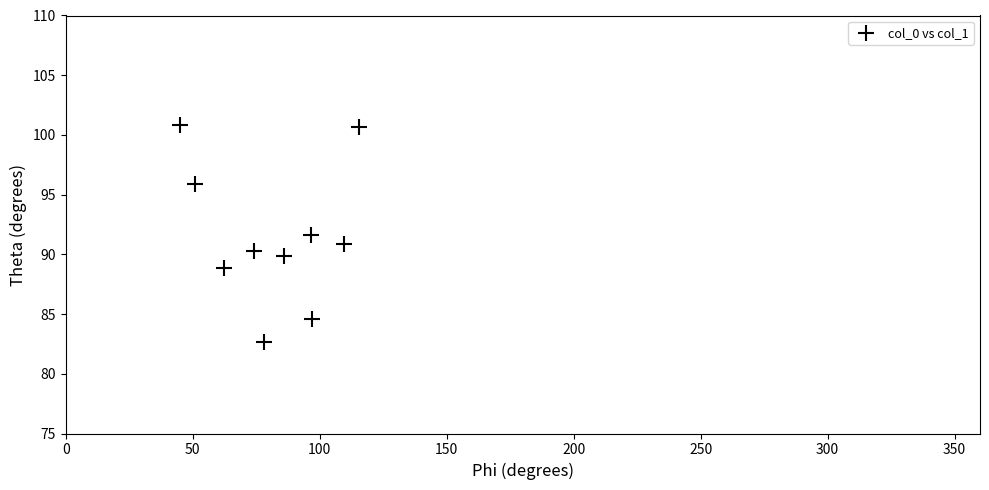

What is the average Y value?

91.6